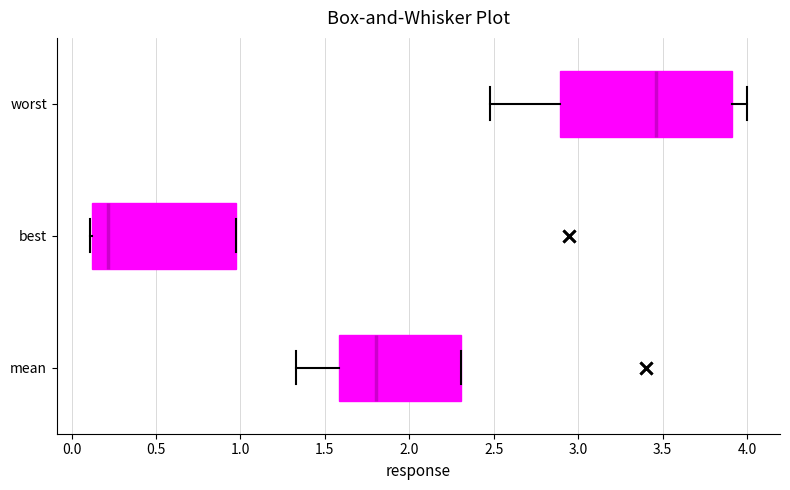

Which box's median line is the furthest to the left?

best